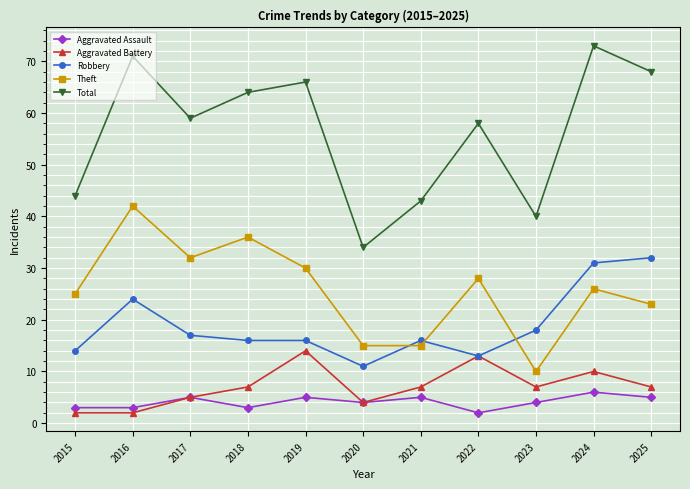

Reading left to right, transcribe all the data shown in this chart.

Aggravated Assault: 2015=3	2016=3	2017=5	2018=3	2019=5	2020=4	2021=5	2022=2	2023=4	2024=6	2025=5
Aggravated Battery: 2015=2	2016=2	2017=5	2018=7	2019=14	2020=4	2021=7	2022=13	2023=7	2024=10	2025=7
Robbery: 2015=14	2016=24	2017=17	2018=16	2019=16	2020=11	2021=16	2022=13	2023=18	2024=31	2025=32
Theft: 2015=25	2016=42	2017=32	2018=36	2019=30	2020=15	2021=15	2022=28	2023=10	2024=26	2025=23
Total: 2015=44	2016=71	2017=59	2018=64	2019=66	2020=34	2021=43	2022=58	2023=40	2024=73	2025=68